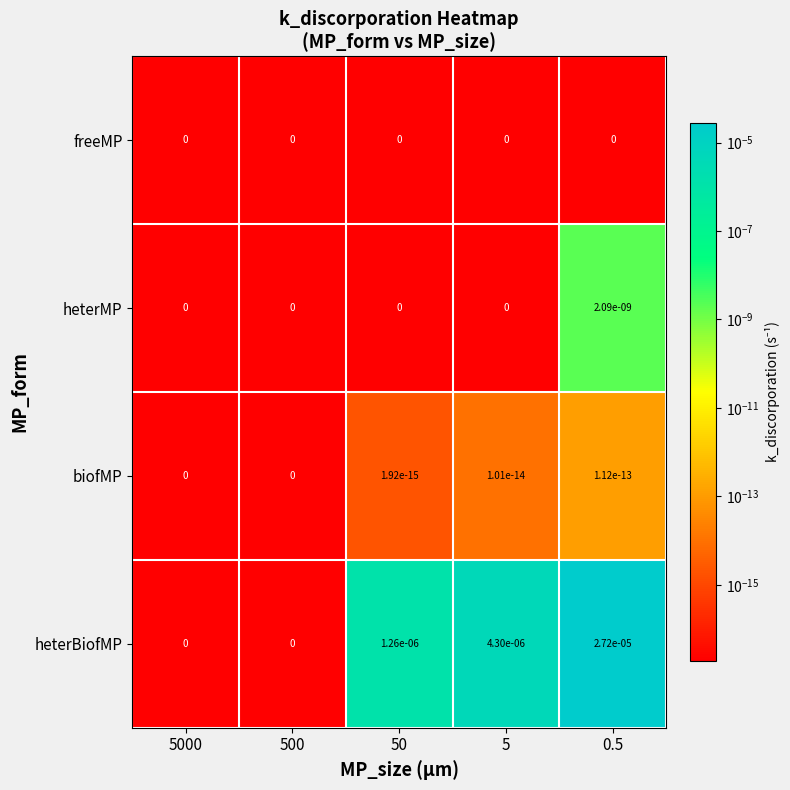

Which series has the largest total across all categories?

heterBiofMP